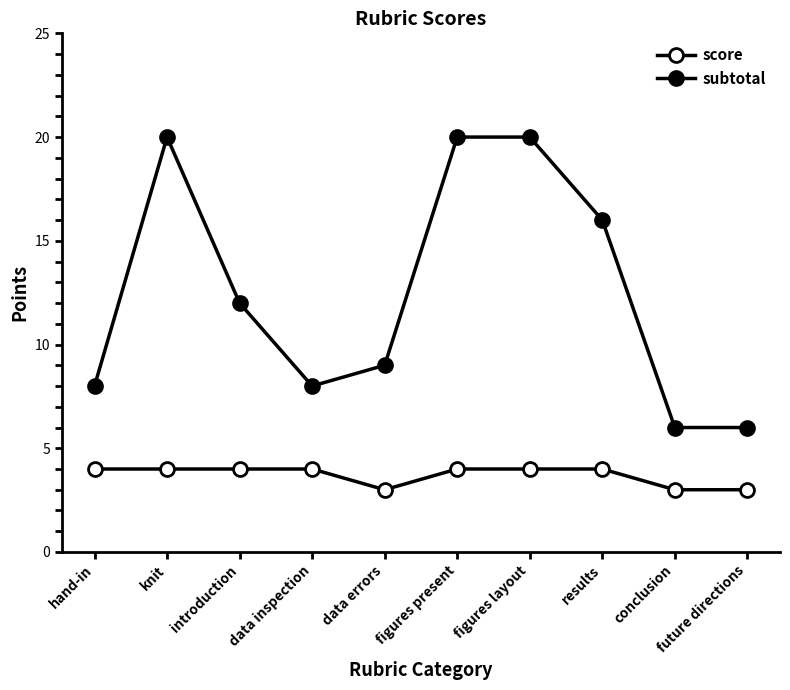

Count the number of categories in the chart.

10